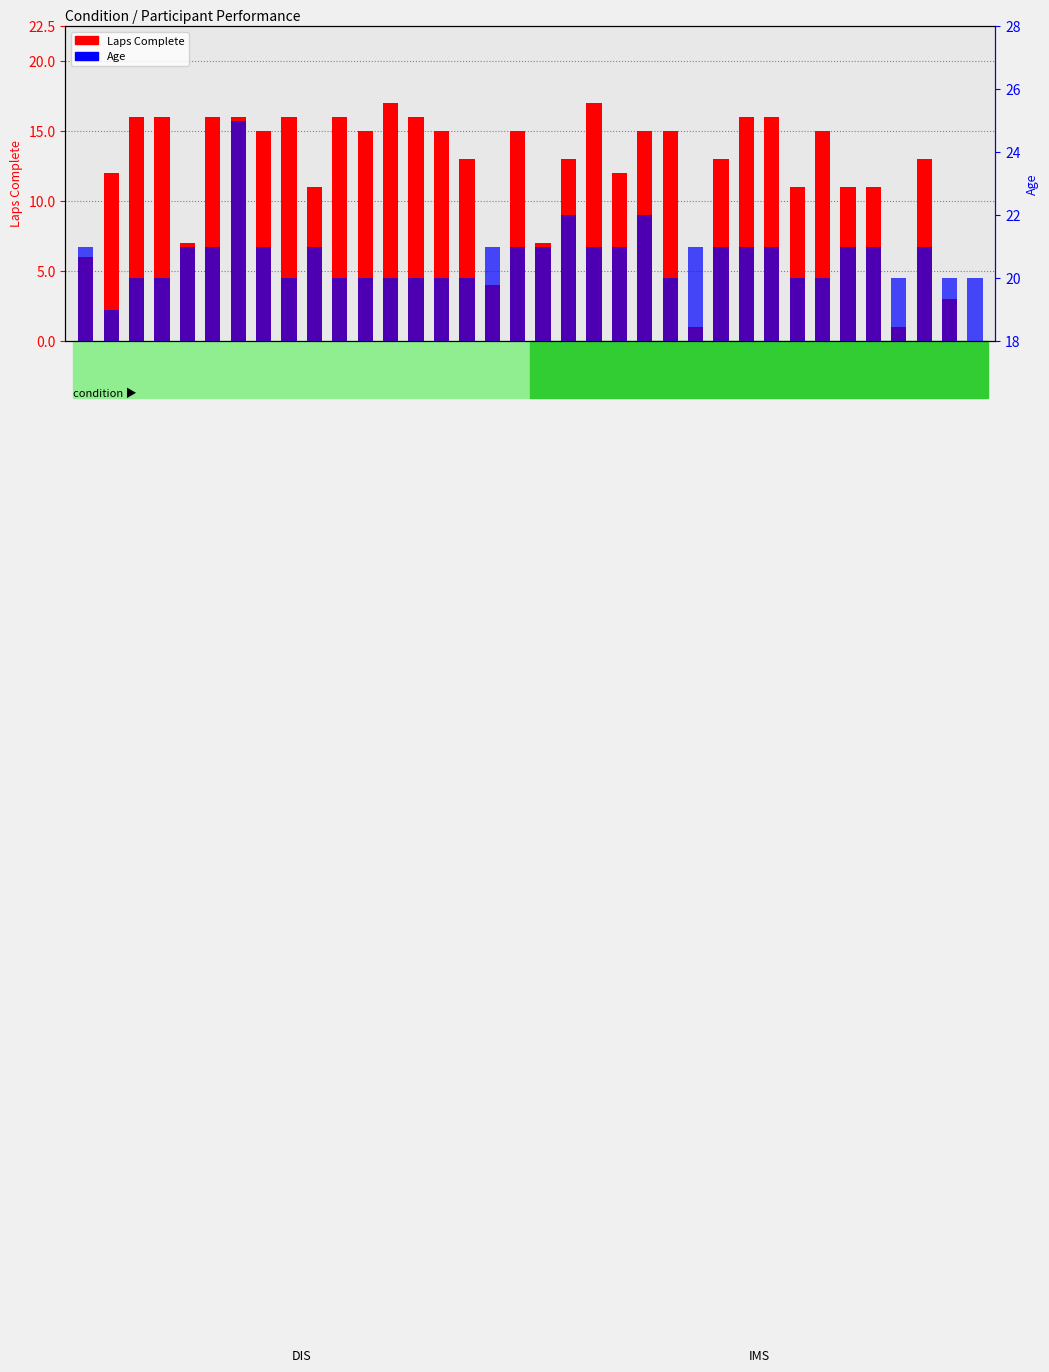

Rank the categories by Age value from lowest to highest.

P2, P3, P4, P9, P11, P12, P13, P14, P15, P16, P24, P29, P30, P33, P35, P36, P1, P5, P6, P8, P10, P17, P18, P19, P21, P22, P25, P26, P27, P28, P31, P32, P34, P20, P23, P7